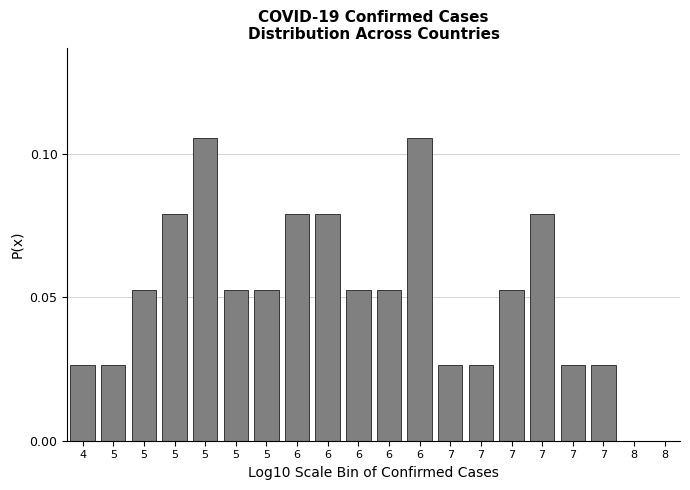

How many data points does each series have?

20